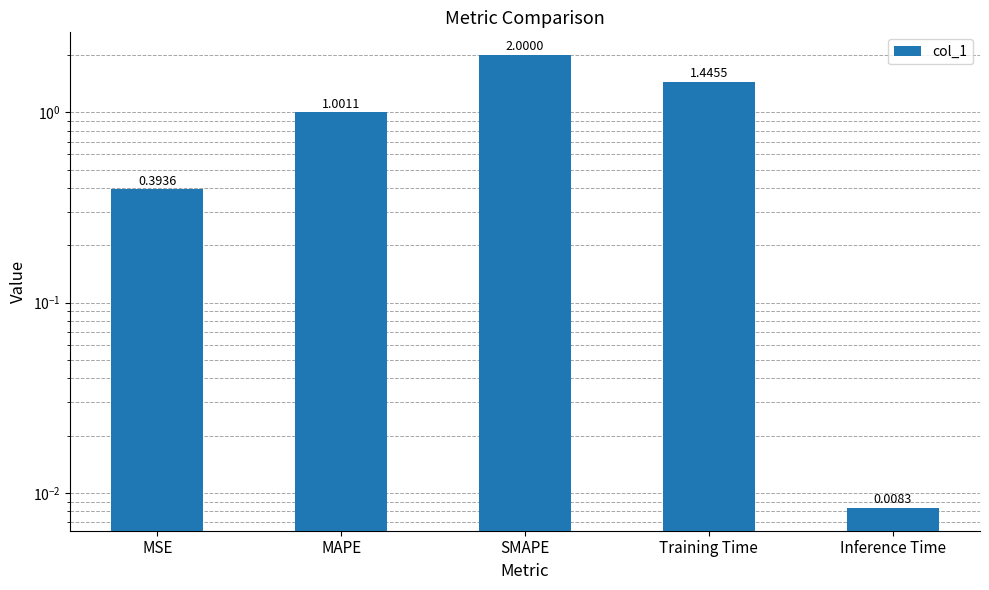

Reading right to left, list all the values displayed in this chart.

0.0	1.4	2.0	1.0	0.4